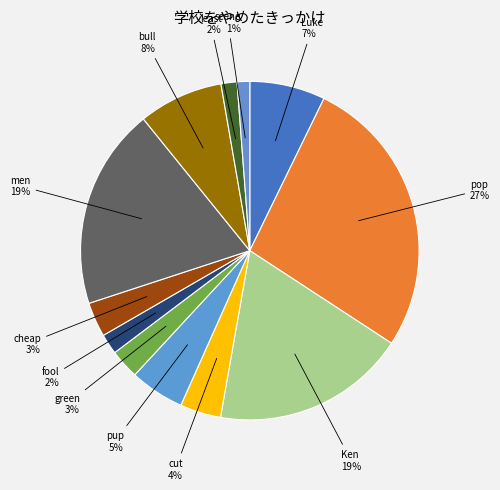

Rank the categories by value from lowest to highest.

scene, least, fool, green, cheap, cut, pup, Luke, bull, Ken, men, pop